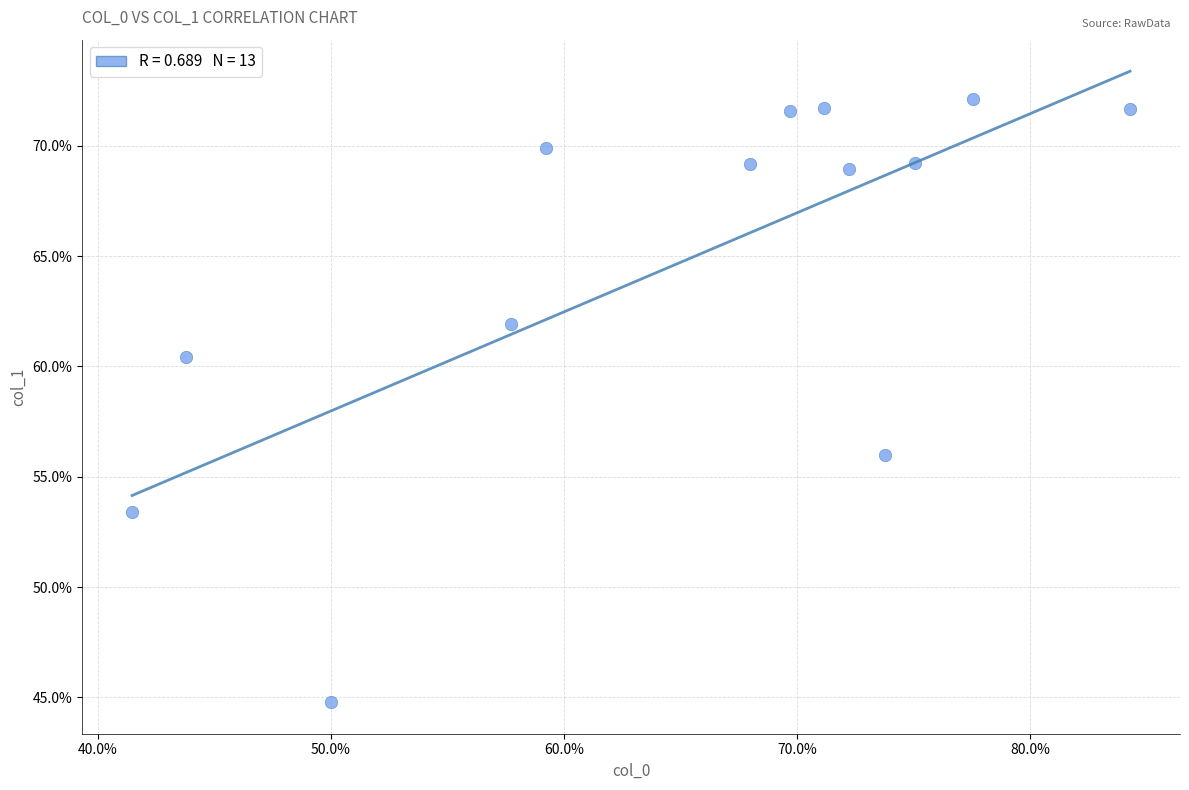

What Y value in the scatter plot is closest to 58?

56.0